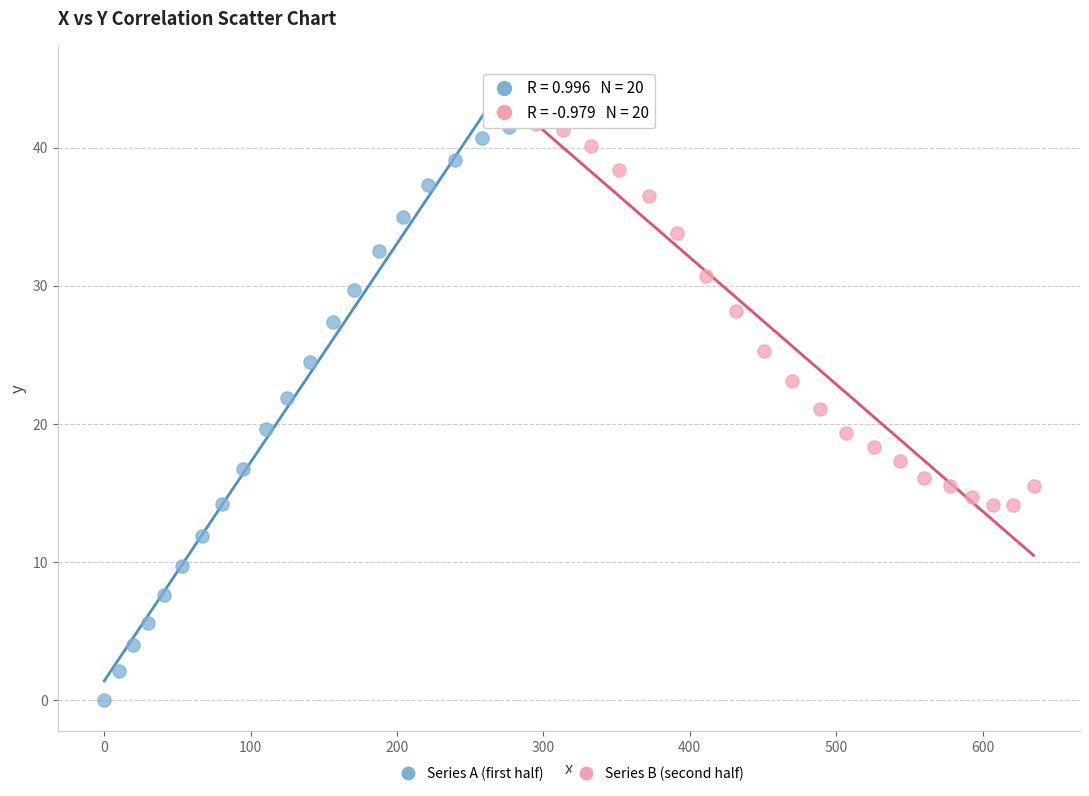

Which series has the widest spread of Y values?

Series A (first half)